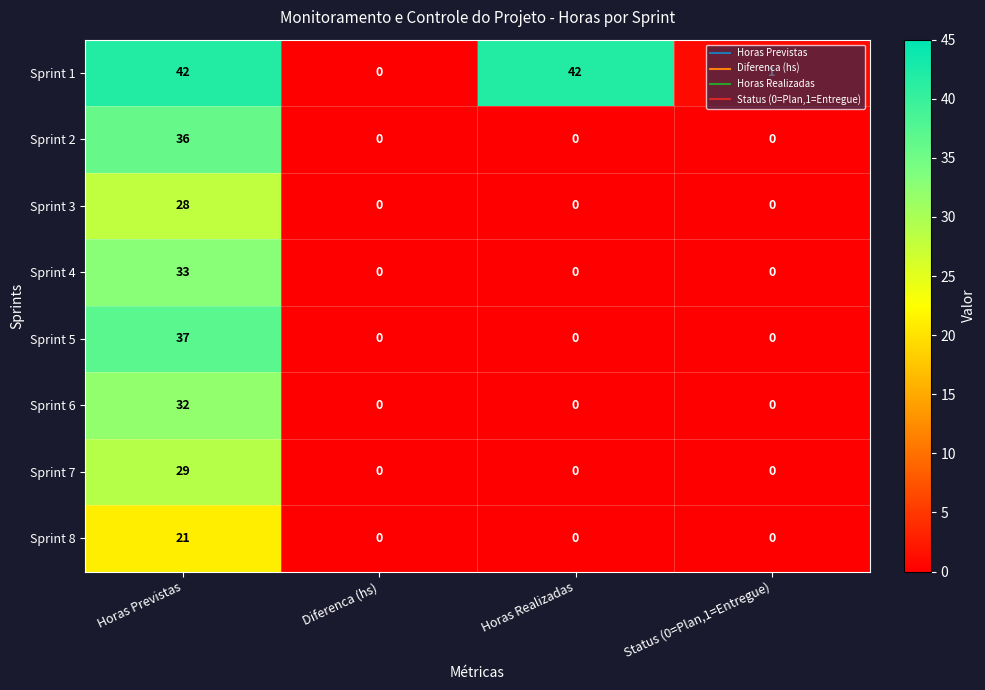

Which series changed the most between Diferenca (hs) and Status (0=Plan,1=Entregue)?

Sprint 1